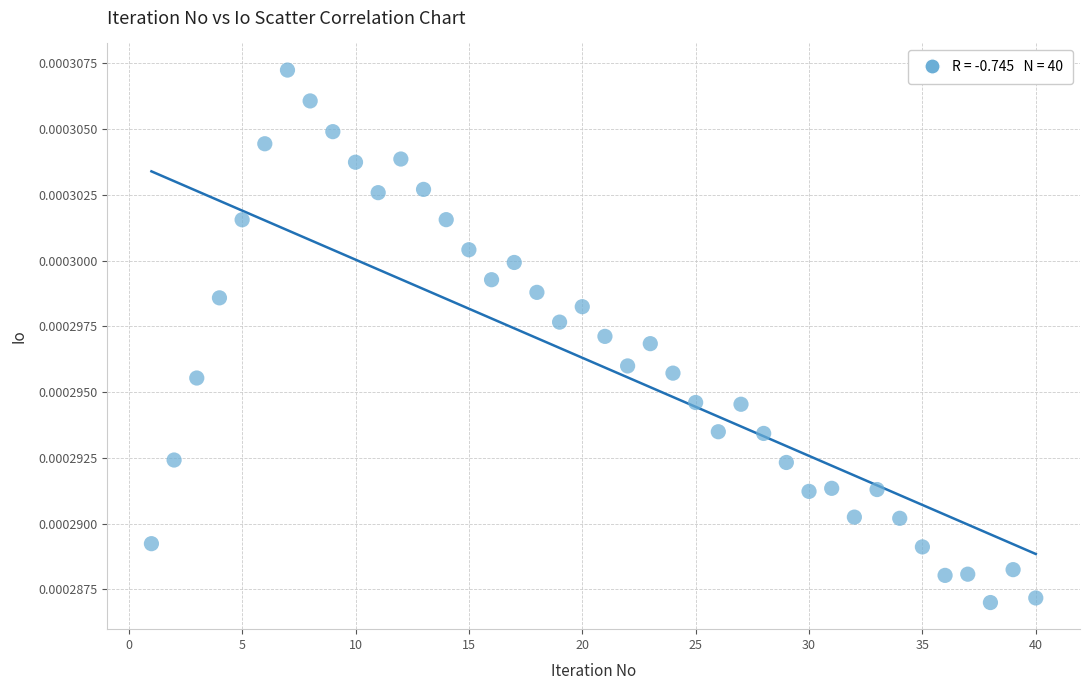

How many points are shown in the scatter plot?

40